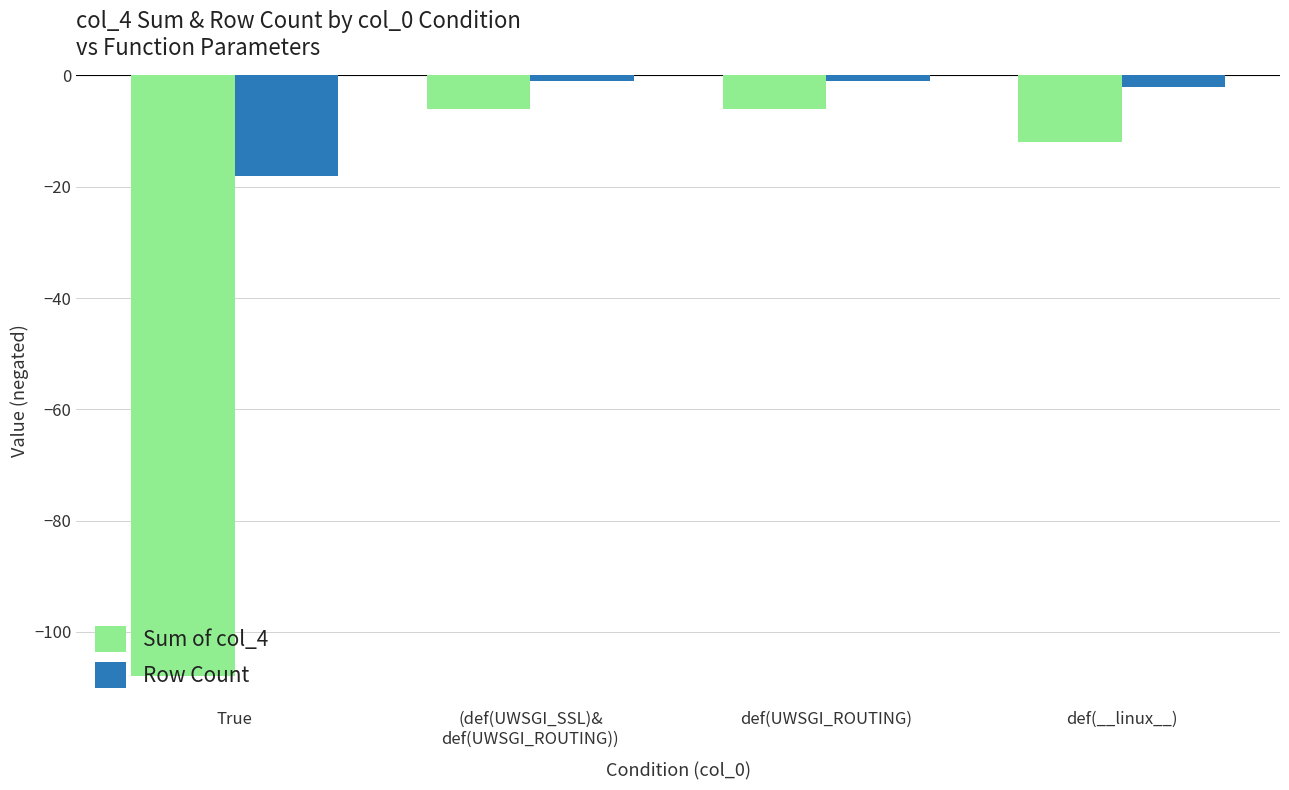

The value of Row Count at True is -8. True or false?

False